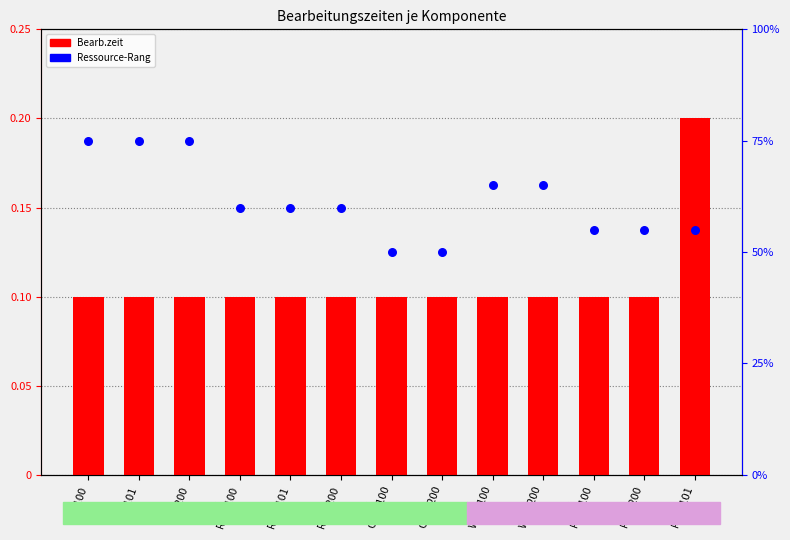

What are all the series names shown in the legend?

Bearb.zeit, Ressource-Rang